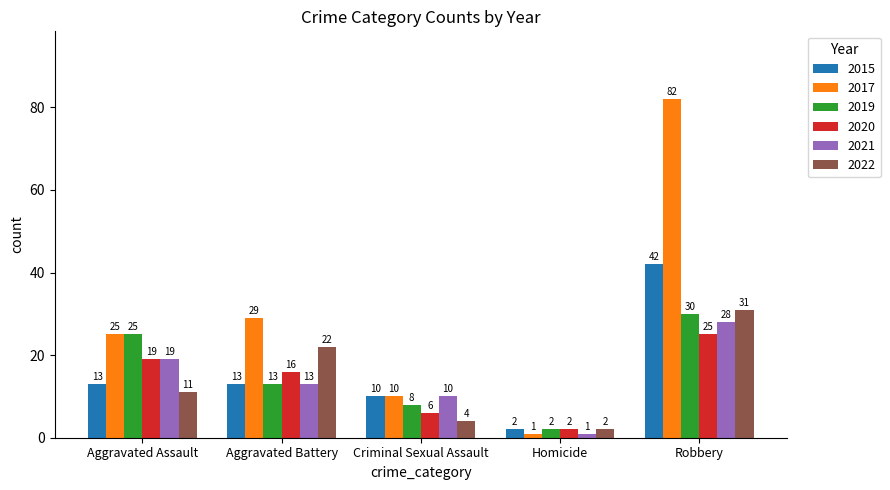

What are all the series names shown in the legend?

2015, 2017, 2019, 2020, 2021, 2022